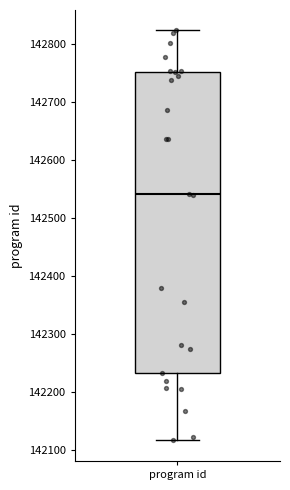

Read this box plot against the y-axis: the position of the median line, the range covered by the box, and the ends of both whiskers. The values are not printed on the chart, so give them approximately, as read against the axis.

median 142540, box 142230 to 142750, whiskers 142120 to 142820